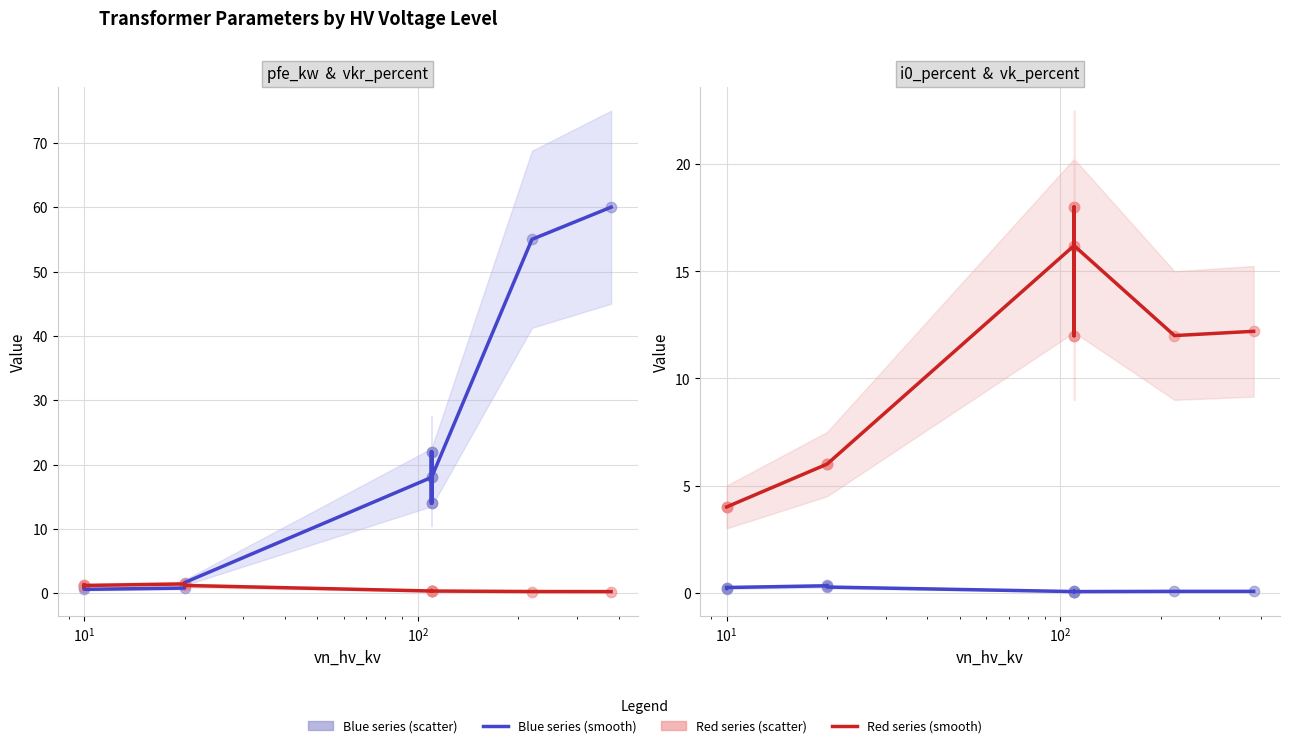

Which series has the largest Y range (max minus min)?

pfe_kw